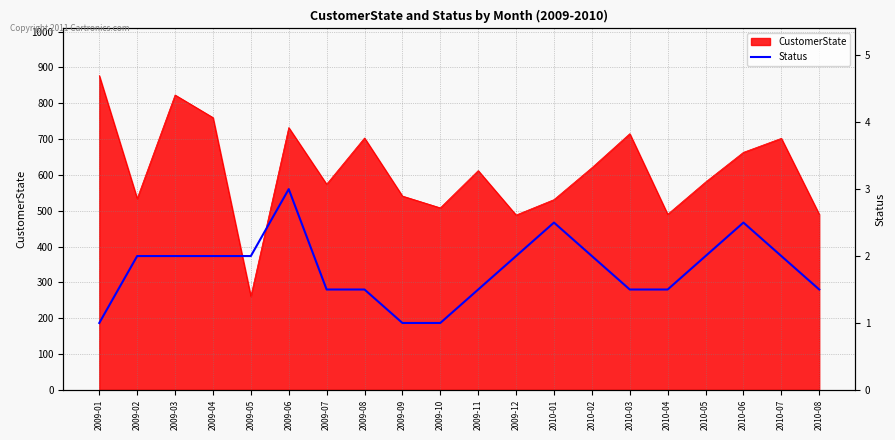

What is the highest value of the CustomerState series?

877